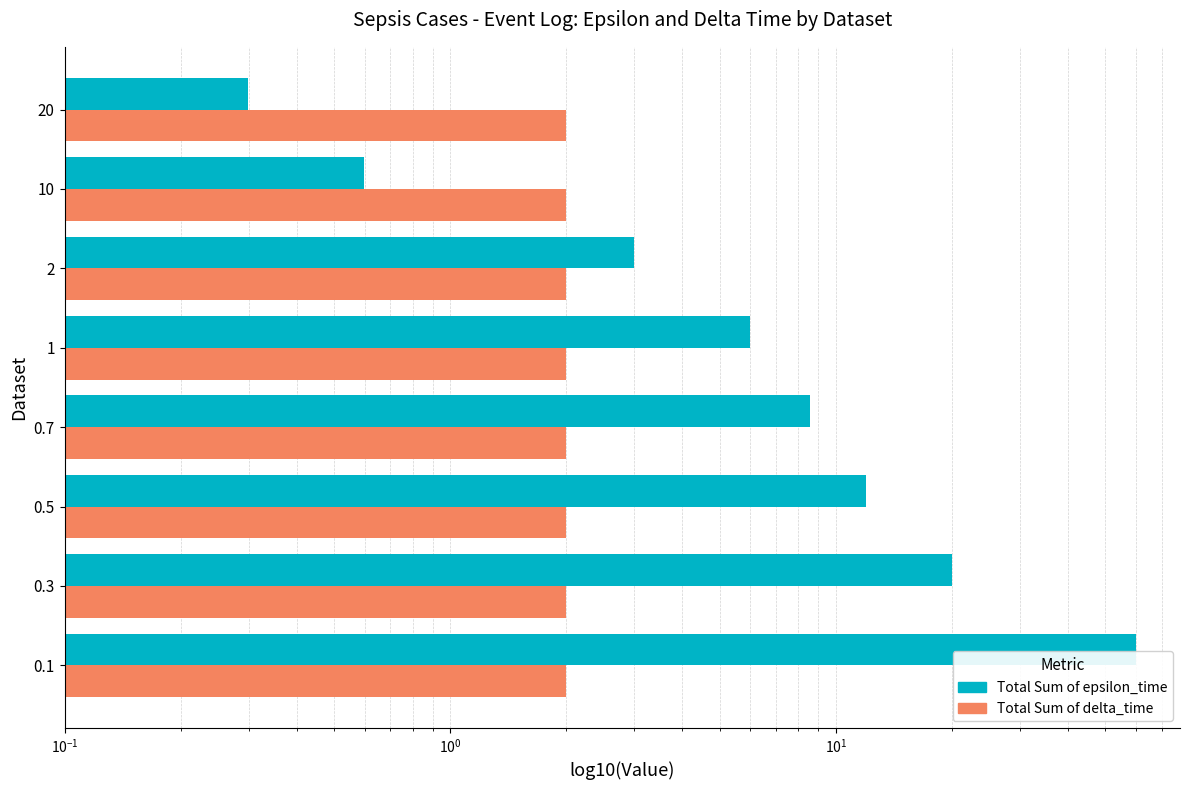

List the series in order of their overall mean, lowest first.

Total Sum of delta_time, Total Sum of epsilon_time